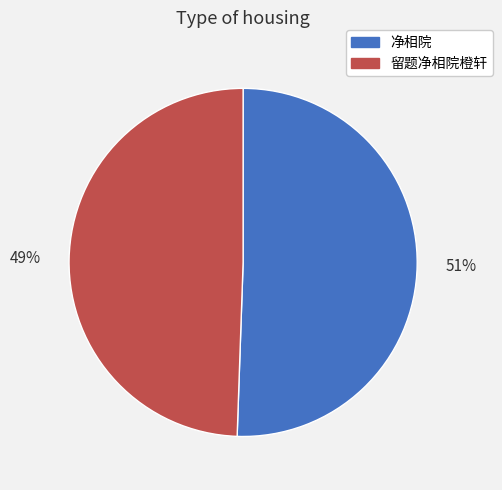

Count the number of slices in the pie.

2